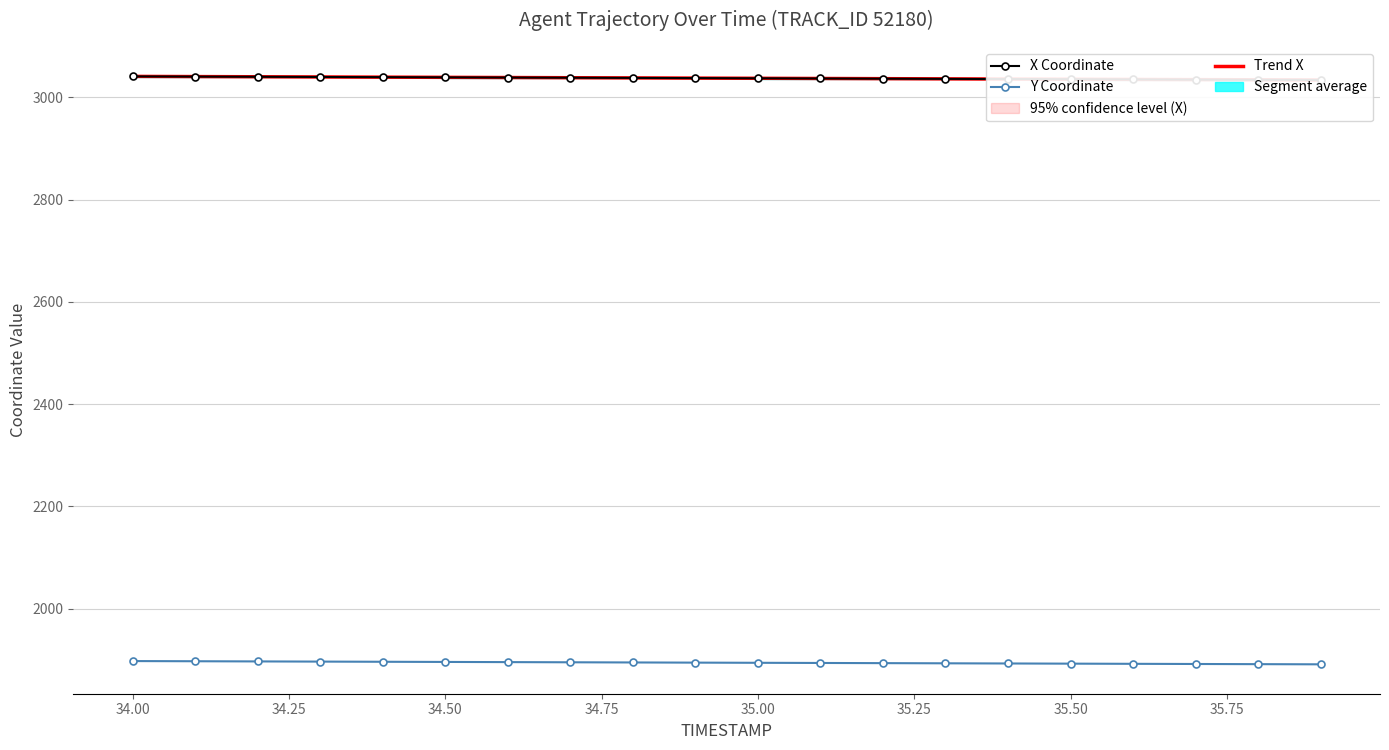

How many data points in X Coordinate are less than 3037?

8